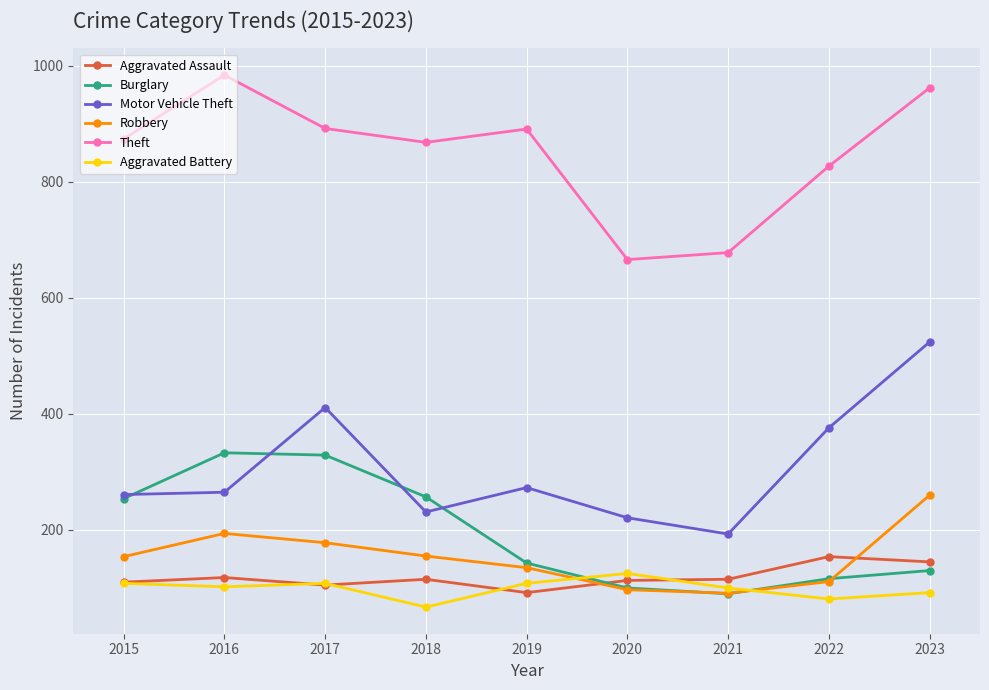

Which series has the largest total across all categories?

Theft